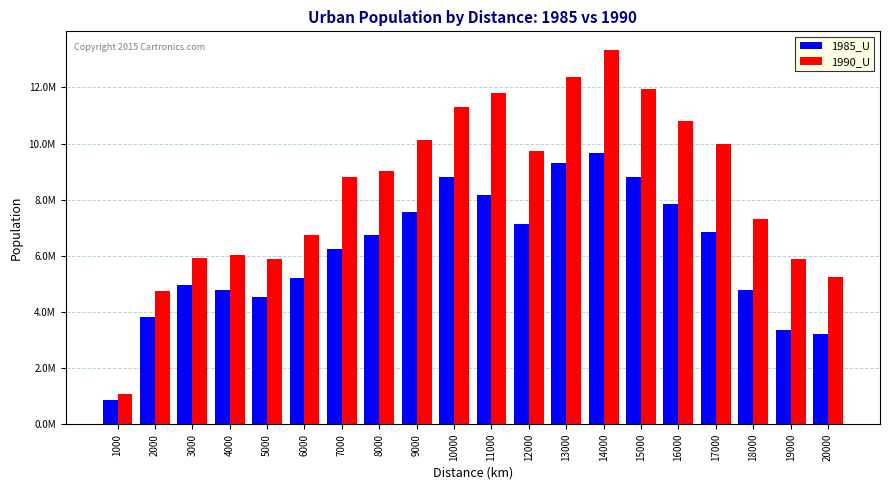

Are the bars grouped side by side (vs. stacked)?

Yes